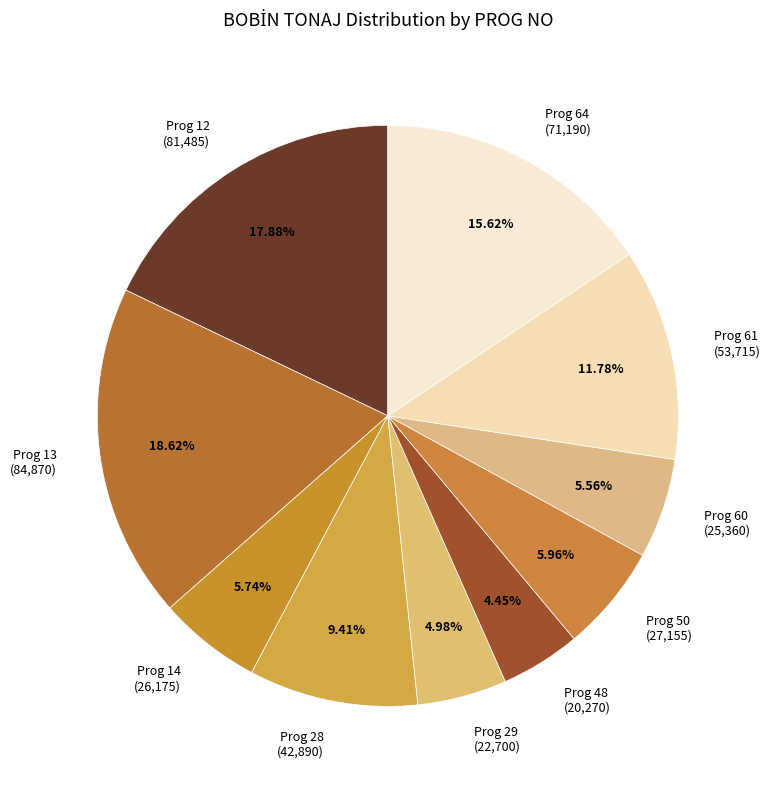

Does Prog 48 (20,270) represent more than half of the total?

No